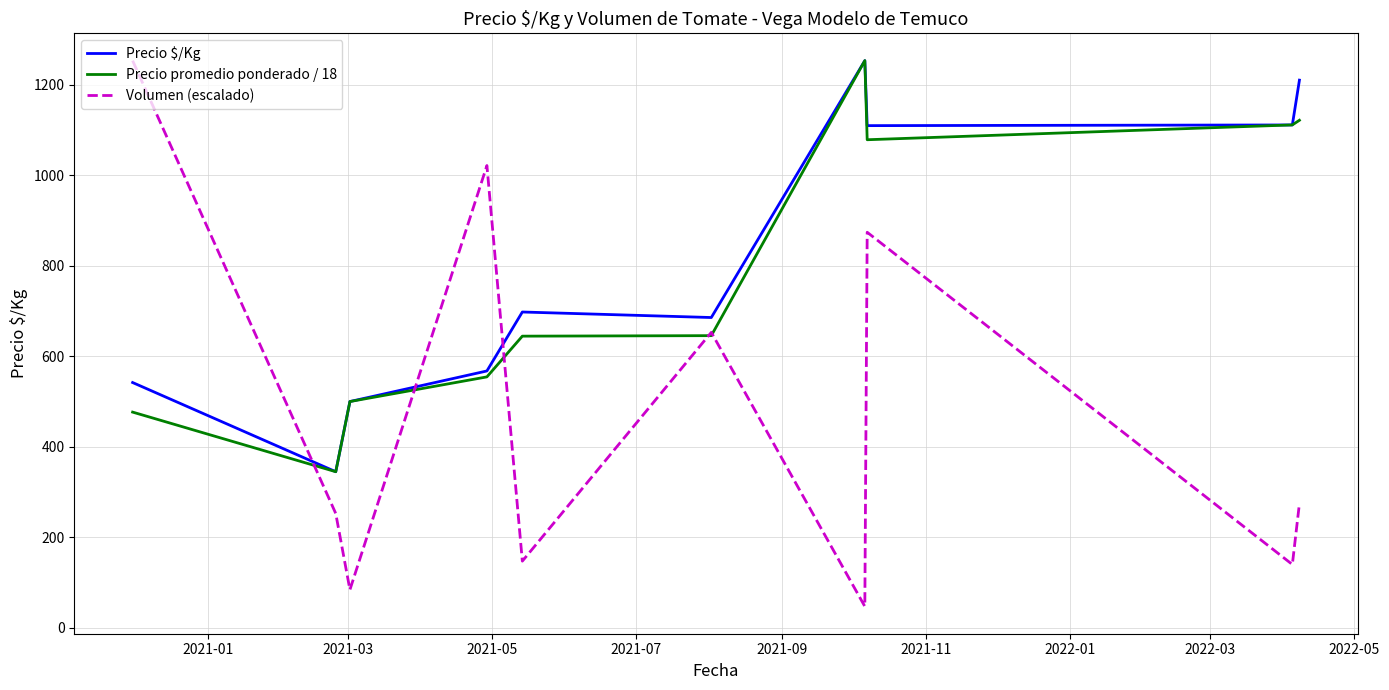

Which series ends up on top after the final intersection of Precio $/Kg and Volumen (escalado)?

Precio $/Kg